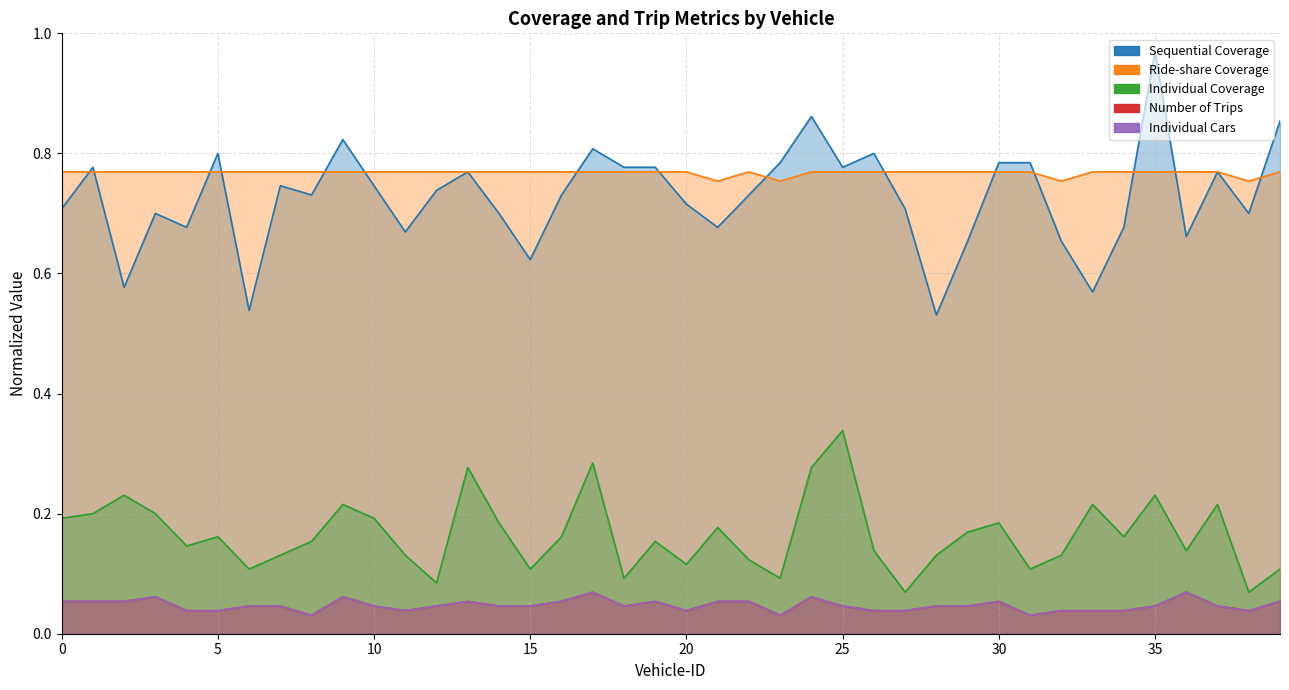

What is the sum of all Number of Trips values?

1.9